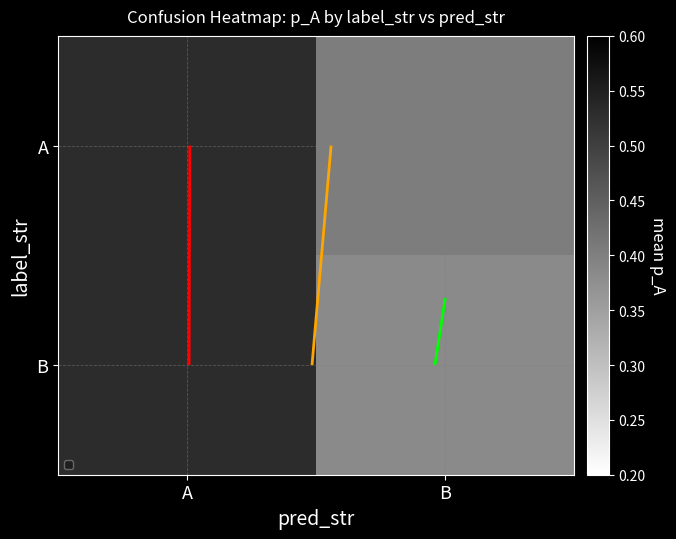

Rank the categories by B value from lowest to highest.

B, A